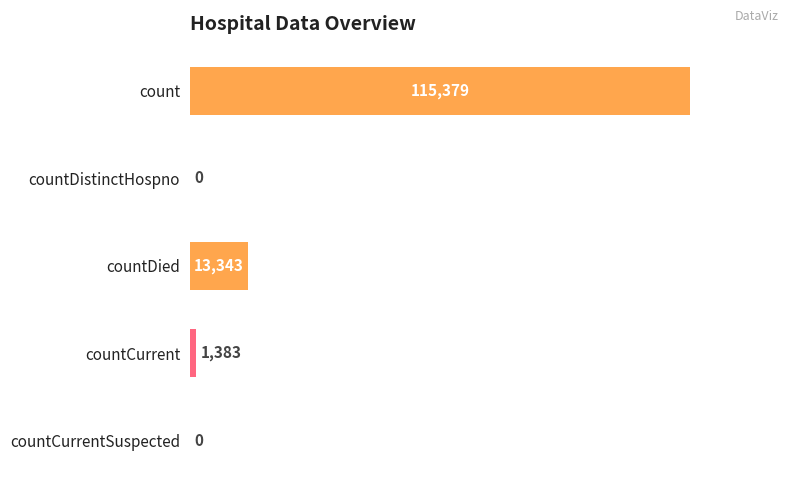

Are the bars horizontal?

Yes